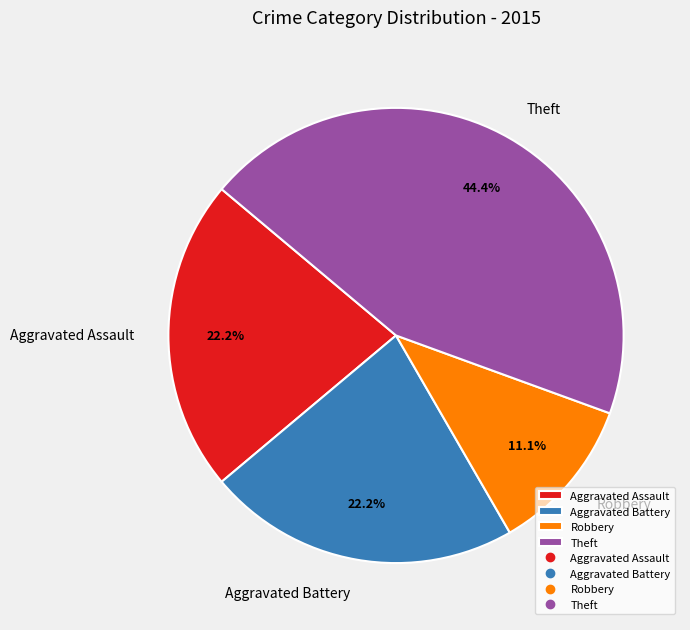

Is it true that Aggravated Battery is 22% of the pie?

True